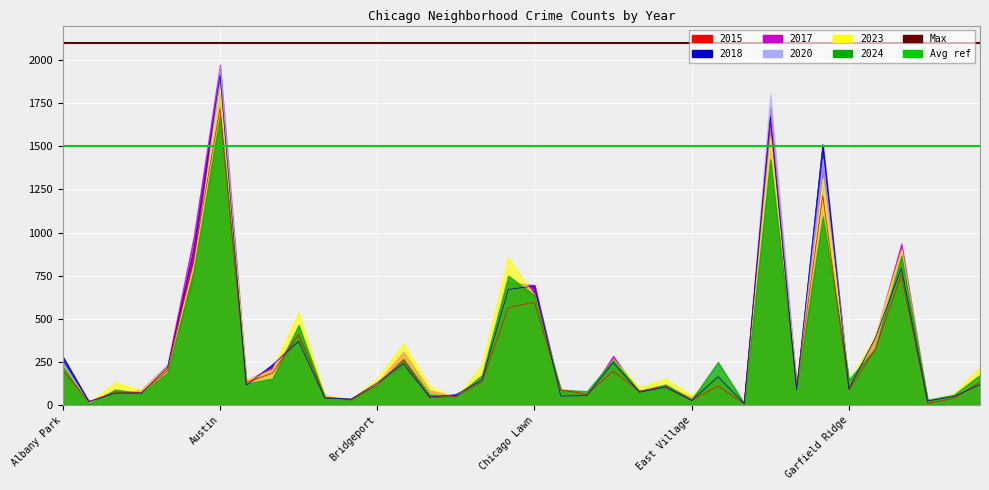

What is the greatest value displayed?

2100